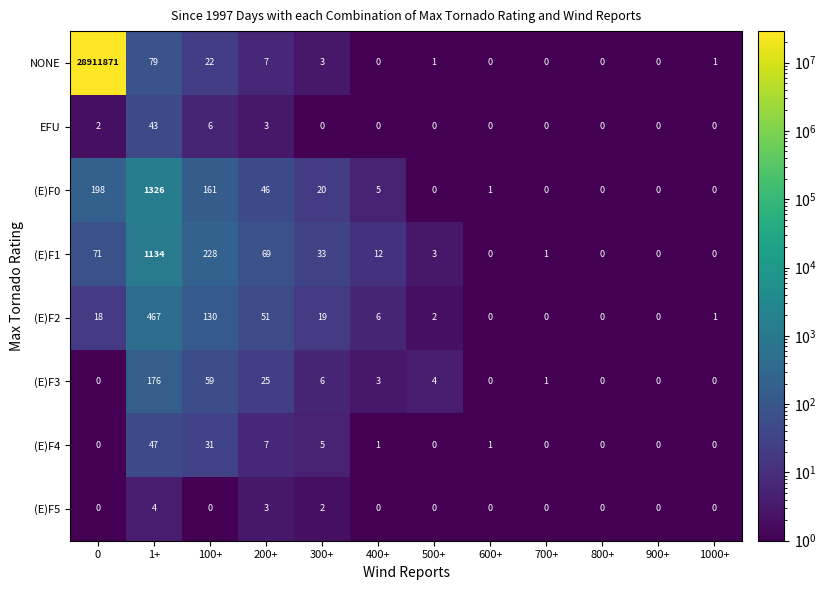

What is the average value of the NONE series?

2409332